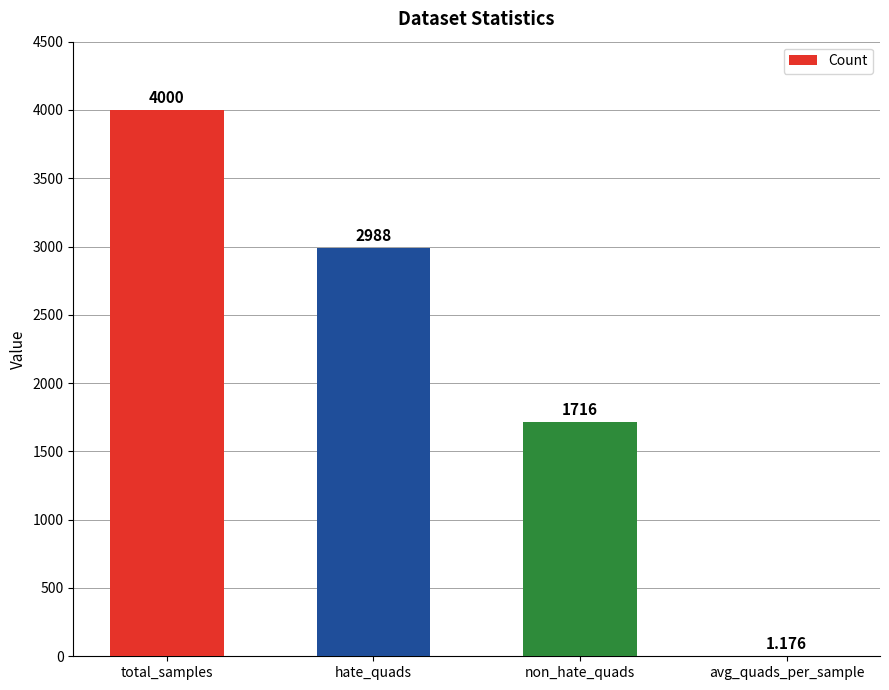

At which category does the chart reach its peak across all series?

total_samples